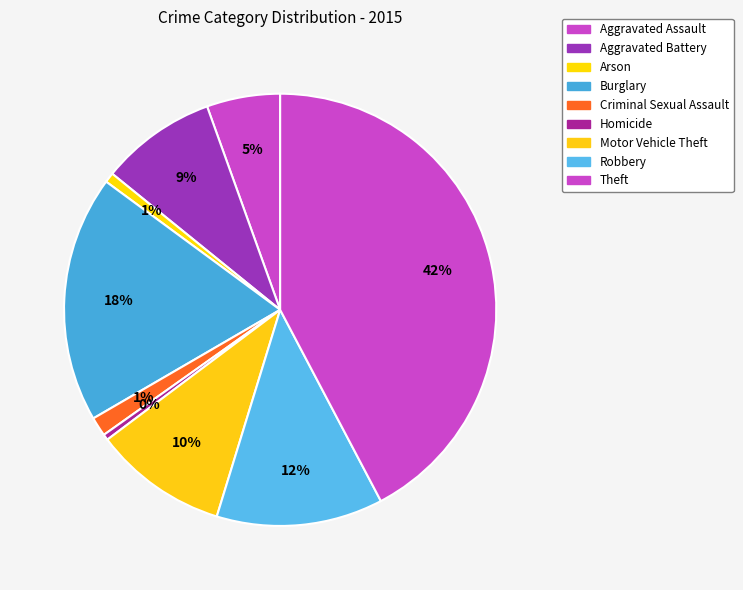

True or false: Motor Vehicle Theft accounts for 10% of the total.

True